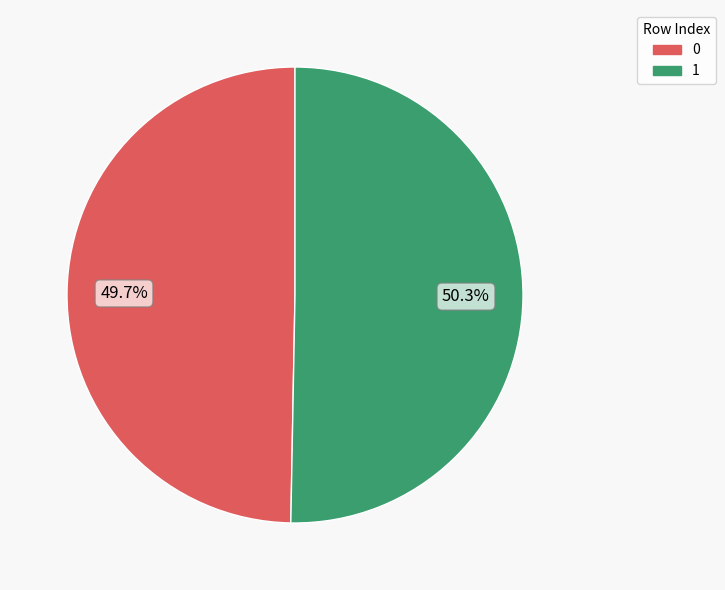

Is 0 the majority of the pie?

No